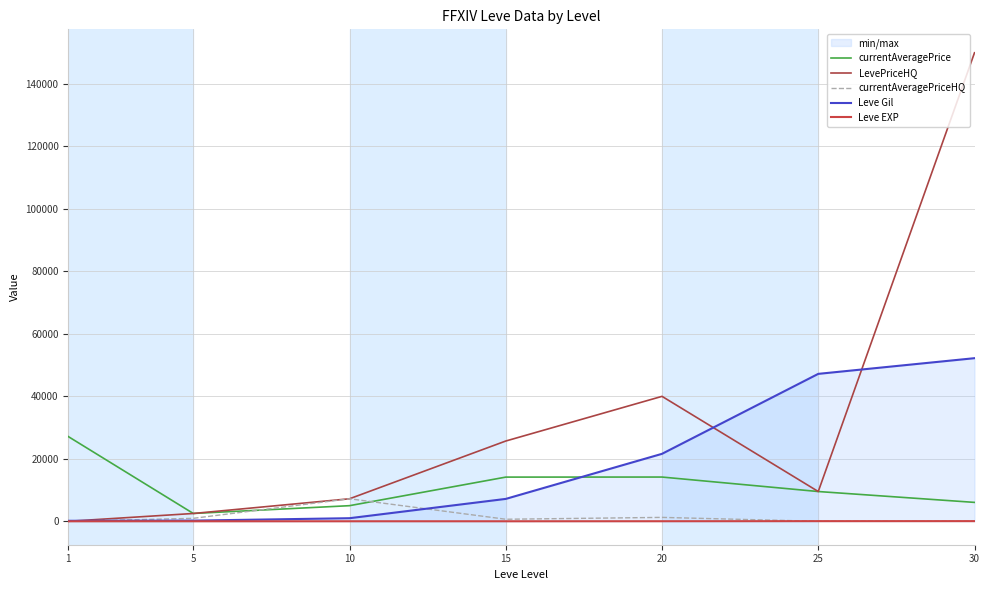

What is the spread (max minus min) of values at 20?

39979